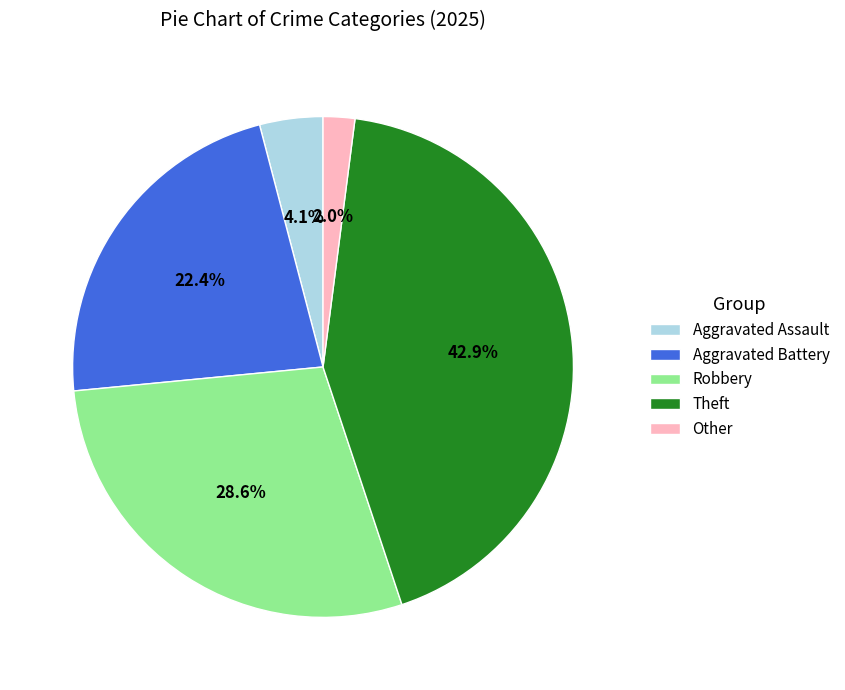

To the nearest percent, what is the difference between the Aggravated Battery and Aggravated Assault slice percentages?

18%